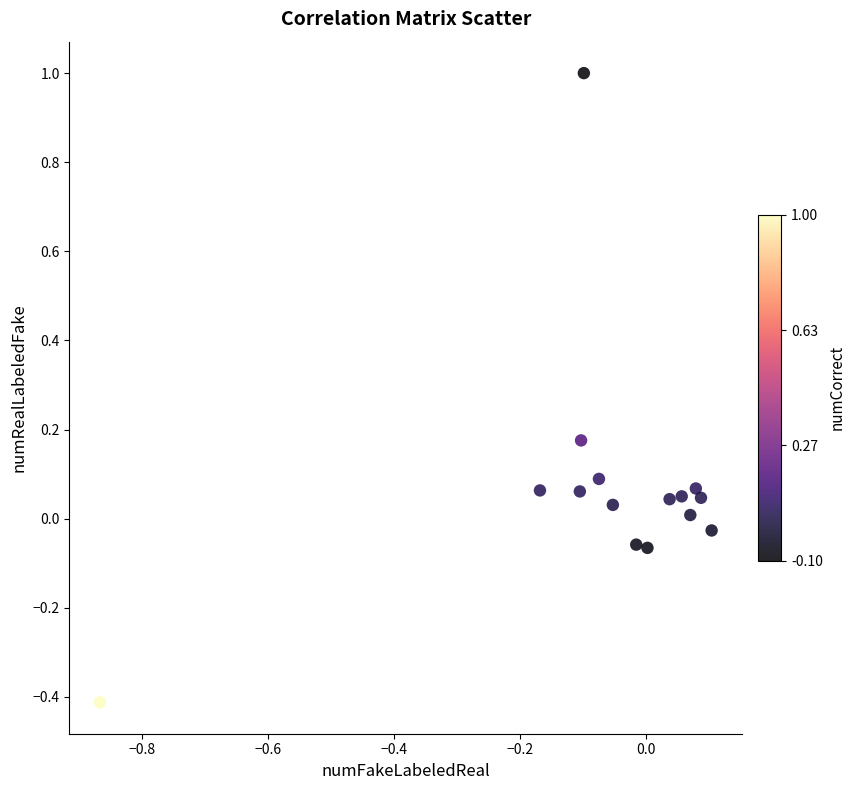

What is the range of X values (max minus min)?

1.0